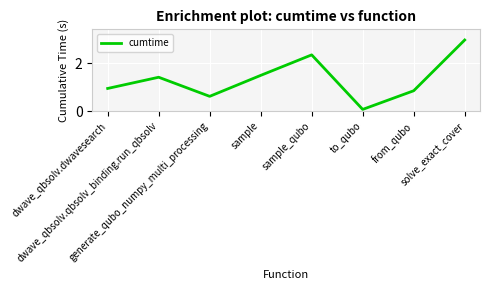

Which label corresponds to the smallest value in the chart?

to_qubo